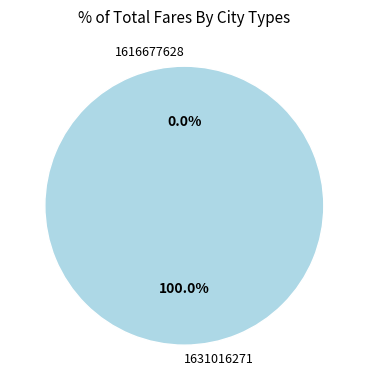

To the nearest percent, what is the difference between the largest and smallest slice percentages?

100%